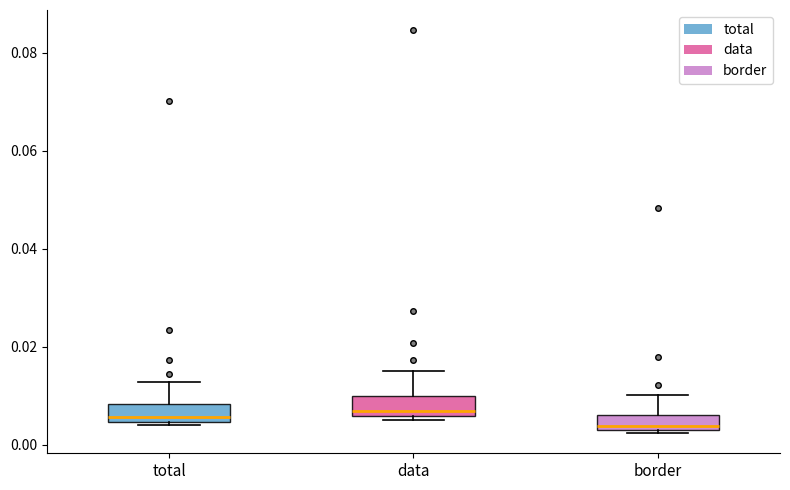

Reading left to right, read every box against the y-axis: the position of its median line, the range the box covers, and the ends of its whiskers. The values are not printed on the chart, so give them approximately, as read against the axis.

total: median 0.006, box 0.004 to 0.008, whiskers 0.004 (just below the box's lower edge) to 0.012
data: median 0.006 (just above the box's lower edge), box 0.006 to 0.010, whiskers 0.006 (just below the box's lower edge) to 0.016
border: median 0.004 (just above the box's lower edge), box 0.004 to 0.006, whiskers 0.002 to 0.010